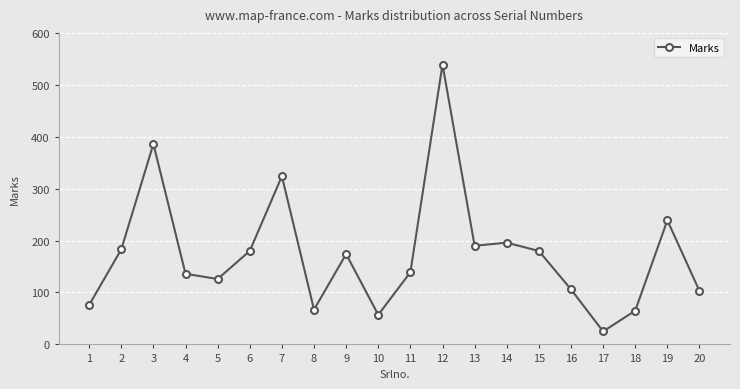

What value does the data have at 12, to the nearest 100?

500